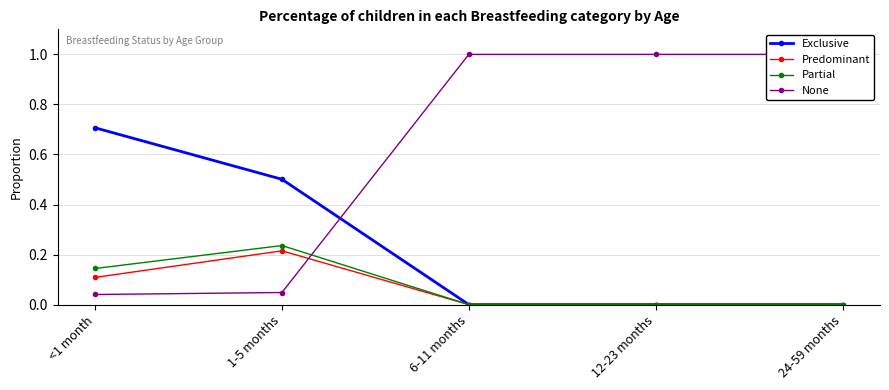

Reading left to right, what are all the values shown in this chart?

Exclusive: <1 month=0.7	1-5 months=0.5	6-11 months=0.0	12-23 months=0.0	24-59 months=0.0
Predominant: <1 month=0.1	1-5 months=0.2	6-11 months=0.0	12-23 months=0.0	24-59 months=0.0
Partial: <1 month=0.1	1-5 months=0.2	6-11 months=0.0	12-23 months=0.0	24-59 months=0.0
None: <1 month=0.0	1-5 months=0.0	6-11 months=1.0	12-23 months=1.0	24-59 months=1.0